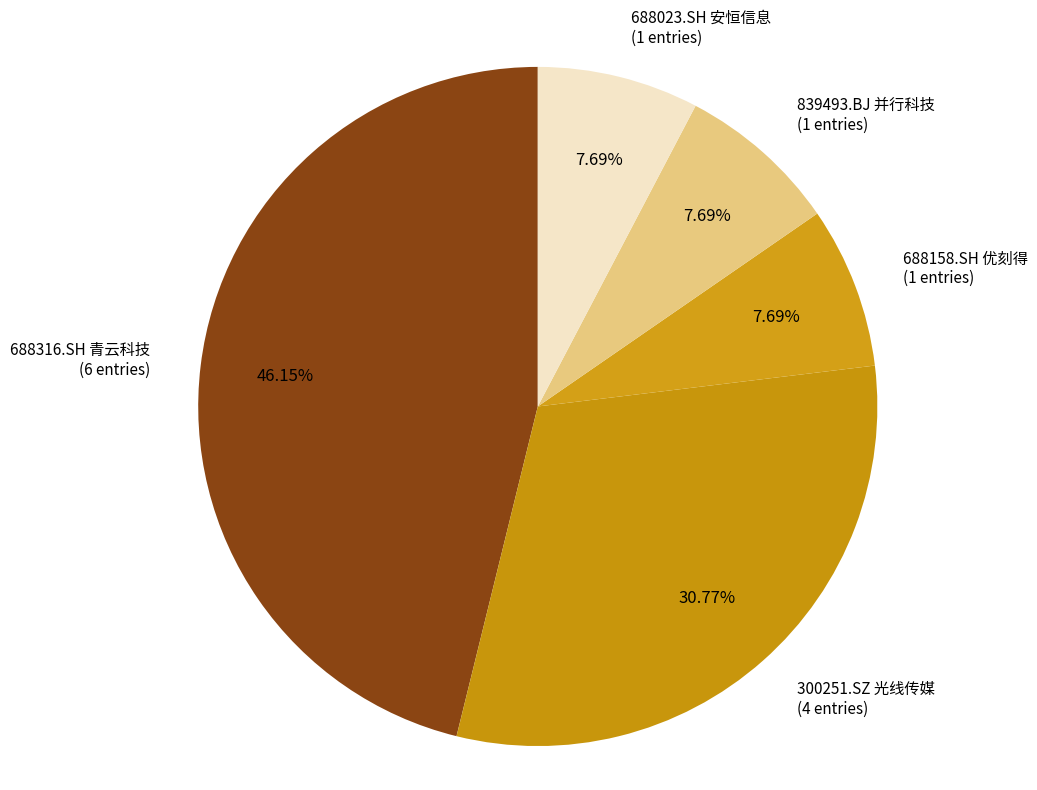

Is there any slice that represents more than half of the pie?

No